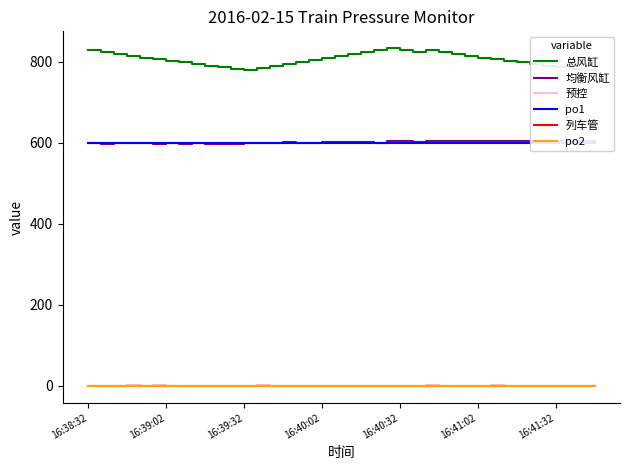

Which series has the largest total across all categories?

总风缸